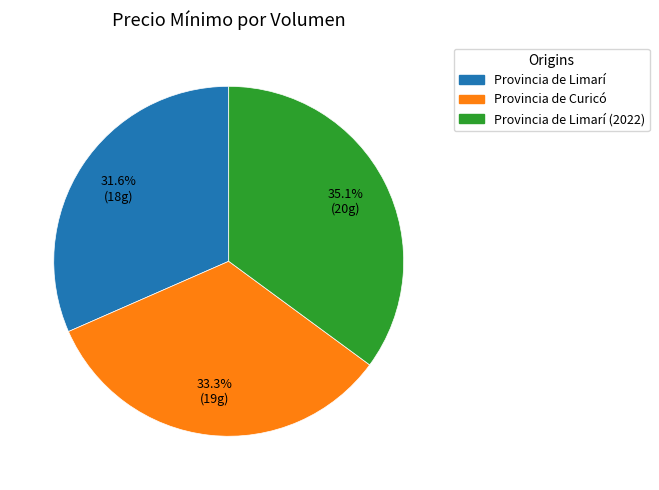

Does any single category account for the majority?

No